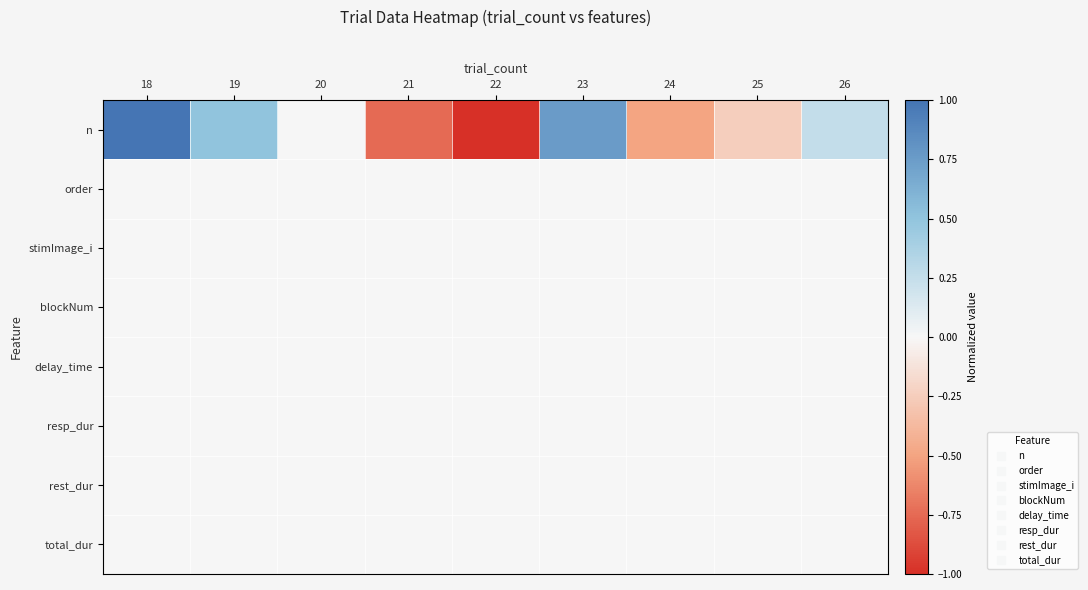

What is the total value across all series at 19?

0.5